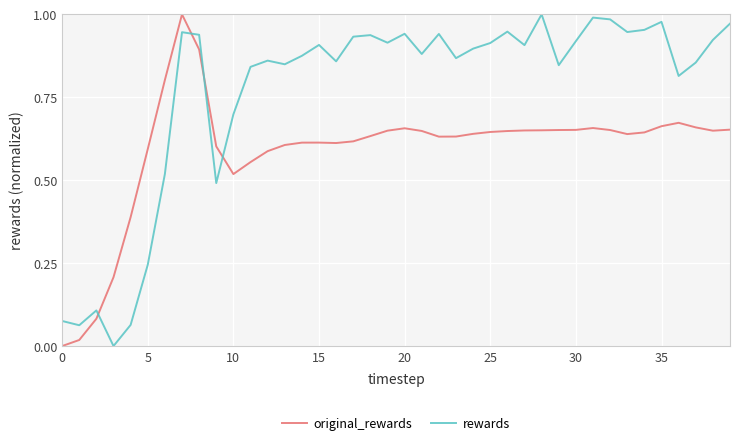

Which series has the largest total across all categories?

rewards